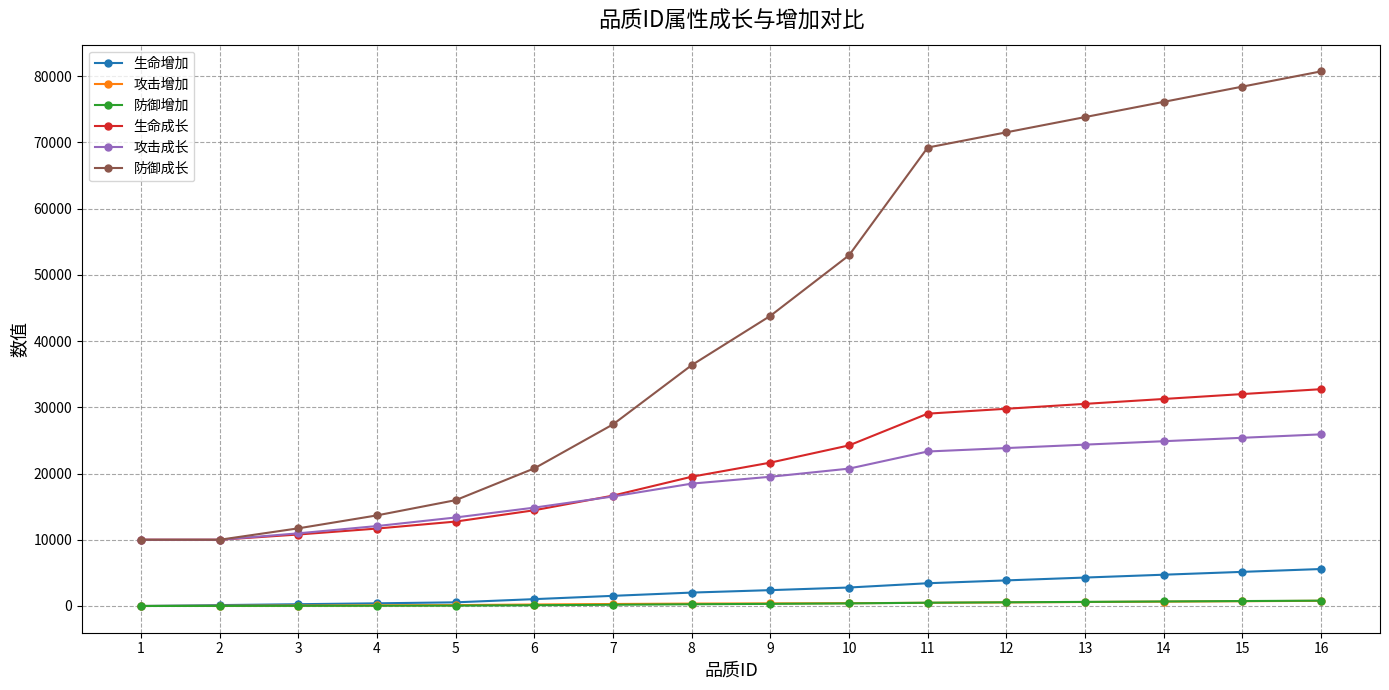

The value of 防御成长 at 13 is 25114. True or false?

False